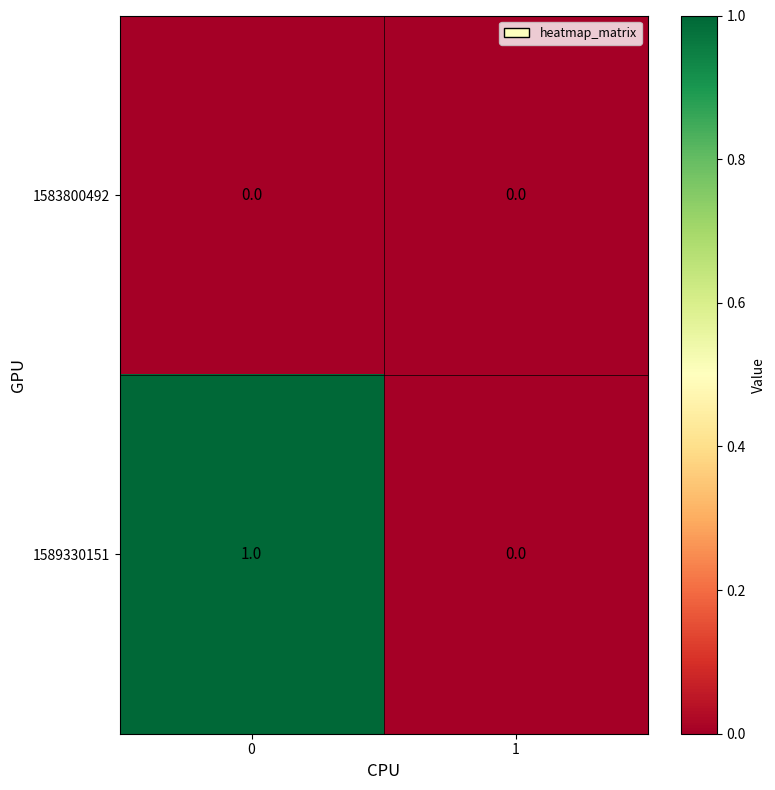

Count the number of data series in this chart.

2